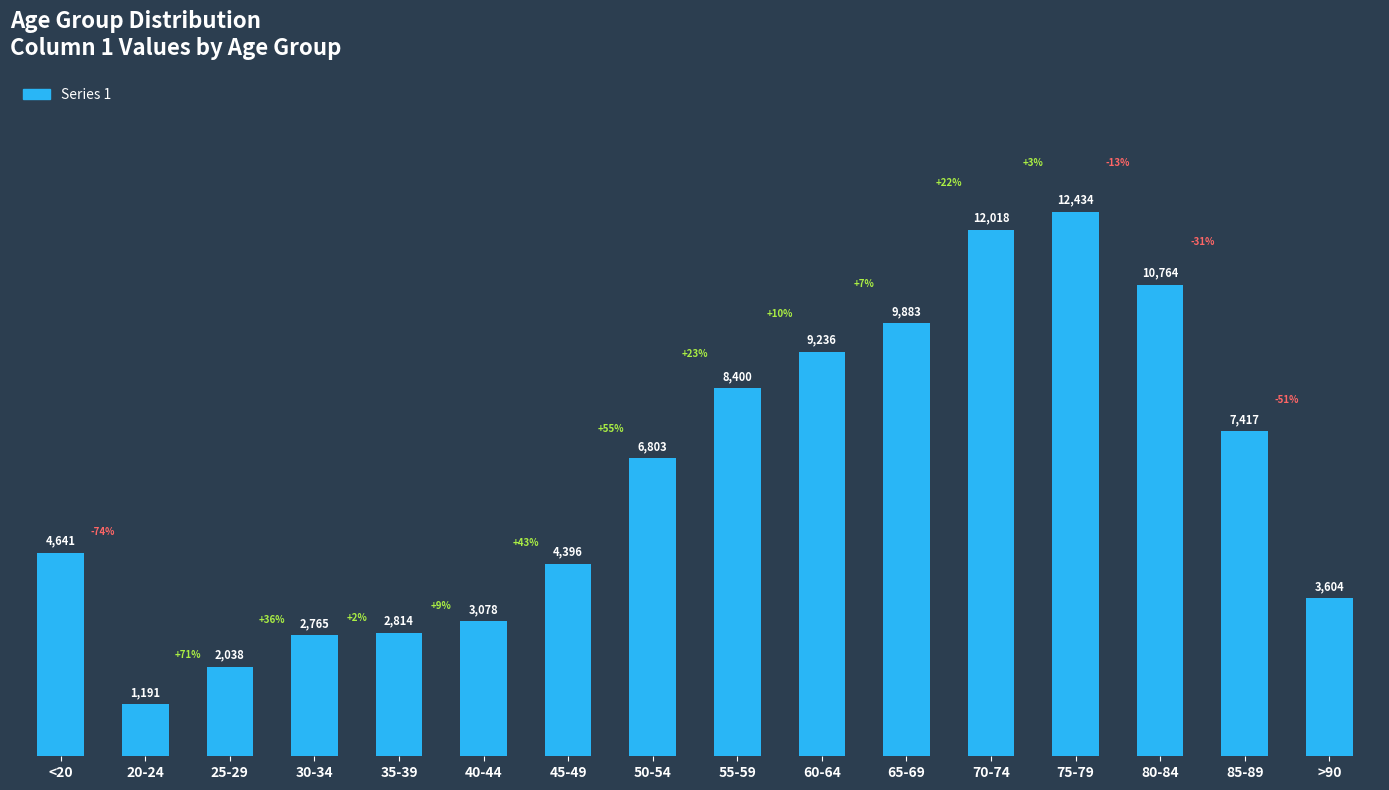

What is the change in value from 65-69 to >90?

-6279